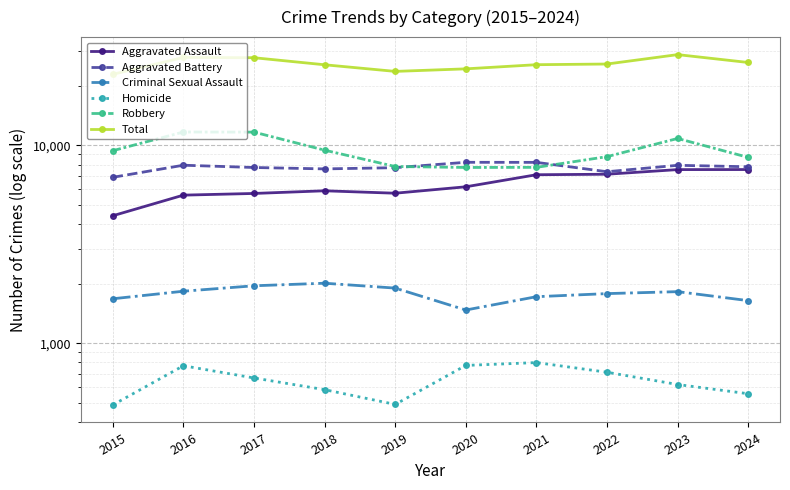

At how many categories does at least one series exceed 26269?

3